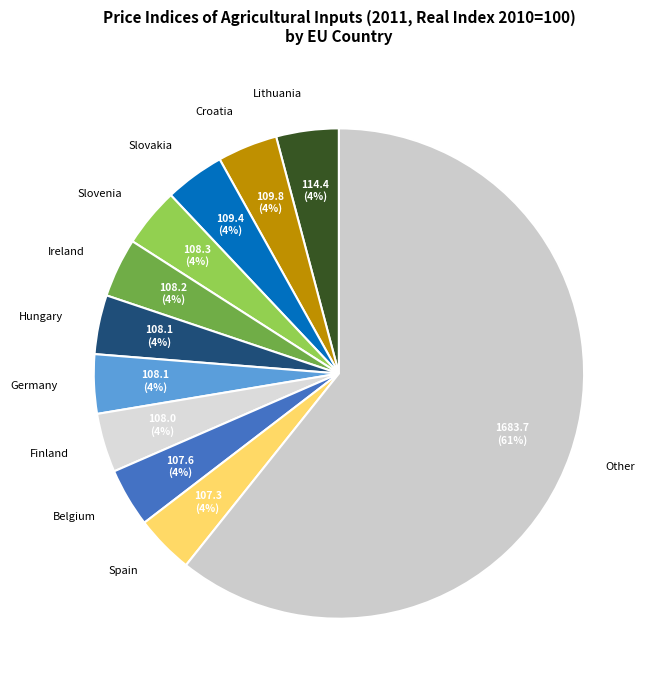

Do Ireland and Croatia together represent more than half of the pie?

No